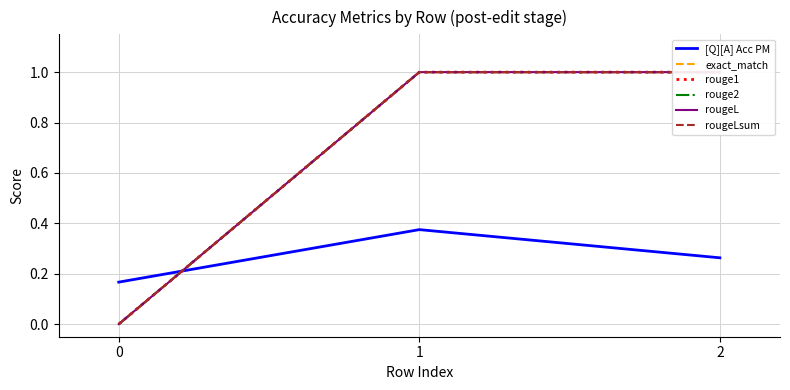

Reading right to left, transcribe all the data shown in this chart.

[Q][A] Acc PM: 2=0.3	1=0.4	0=0.2
exact_match: 2=1.0	1=1.0	0=0.0
rouge1: 2=1.0	1=1.0	0=0.0
rouge2: 2=1.0	1=1.0	0=0.0
rougeL: 2=1.0	1=1.0	0=0.0
rougeLsum: 2=1.0	1=1.0	0=0.0